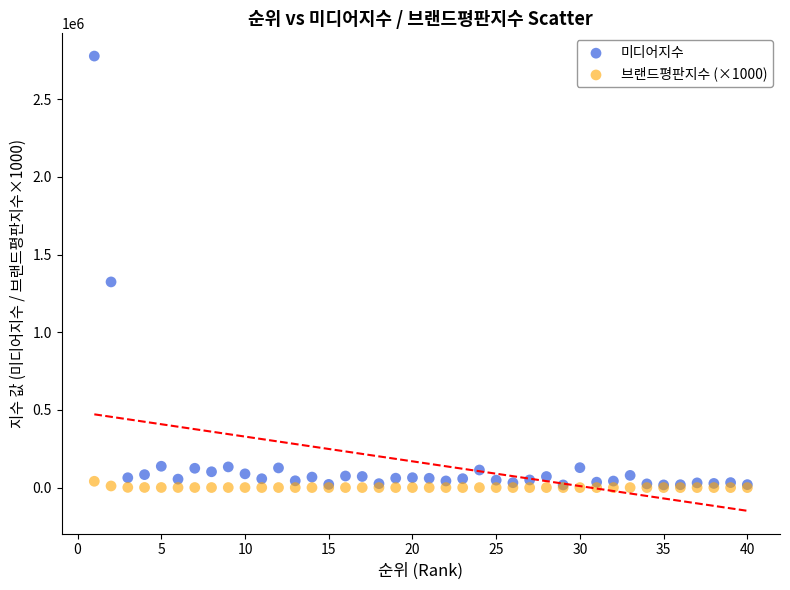

Across all series, what Y value is closest to 1388990?

1323990.0